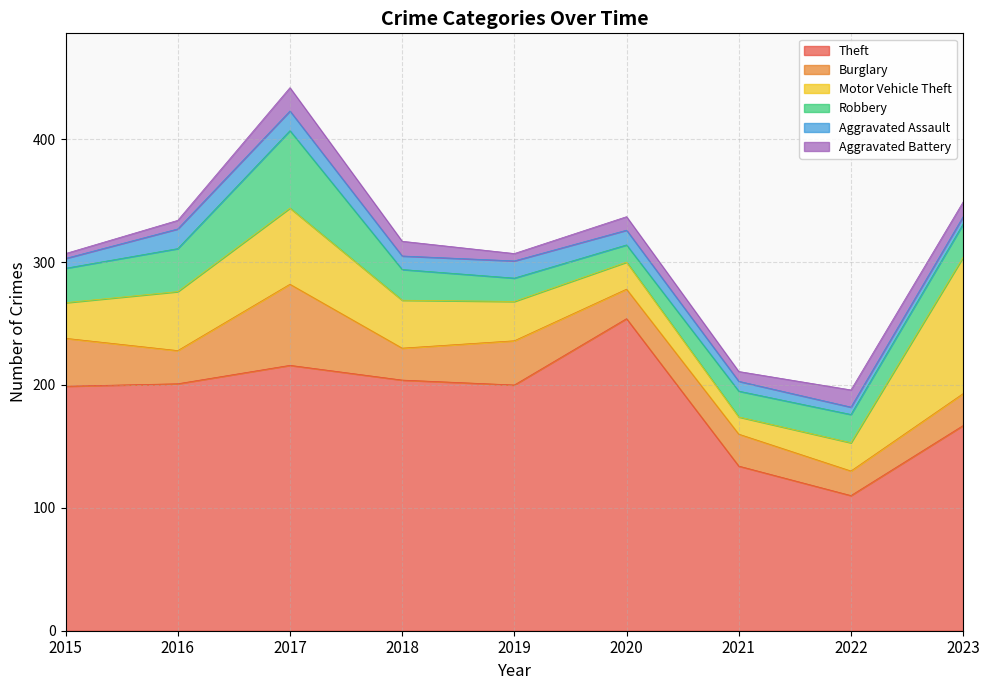

The value of Motor Vehicle Theft at 2016 is 29. True or false?

False